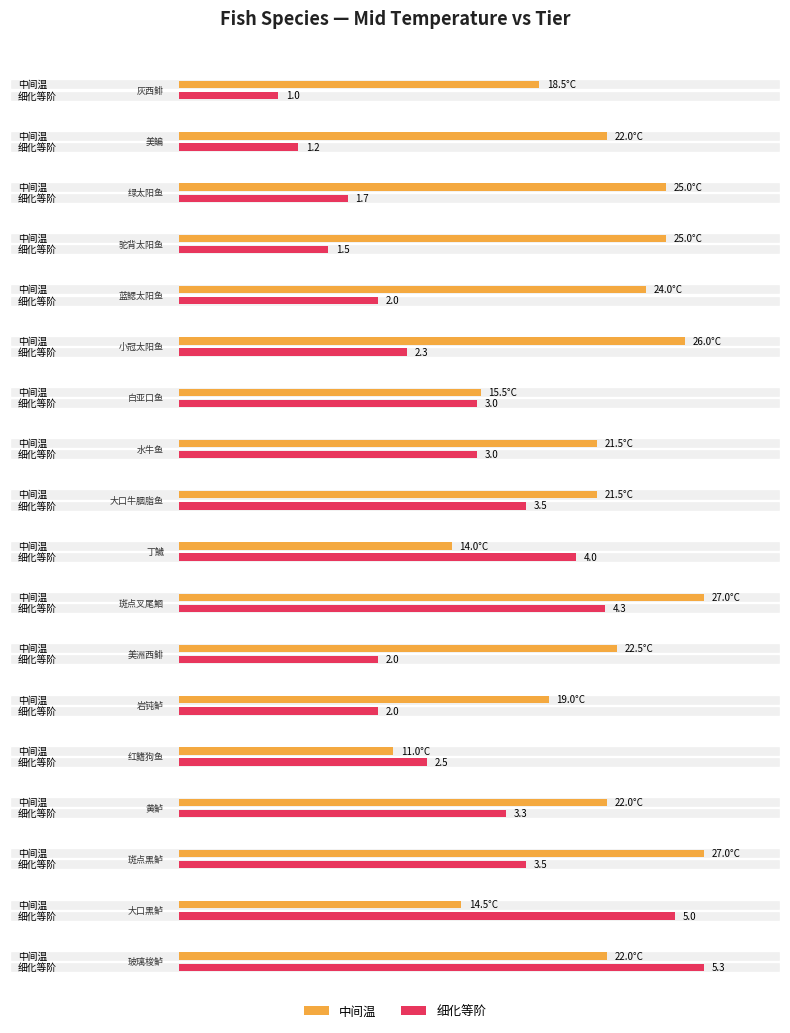

What is the label of the 17th bar from the left?

大口黑鲈